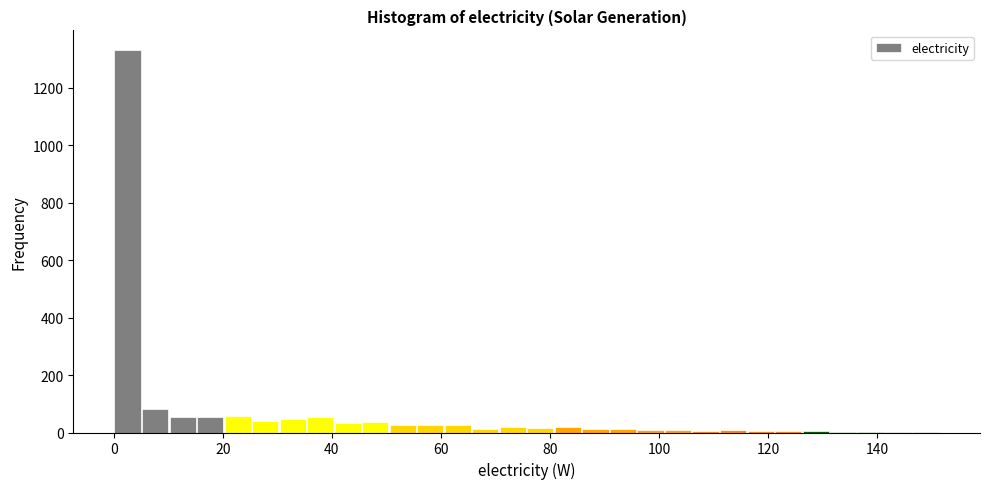

Read against the x-axis, roughly where is the centre of the tallest bar?

2